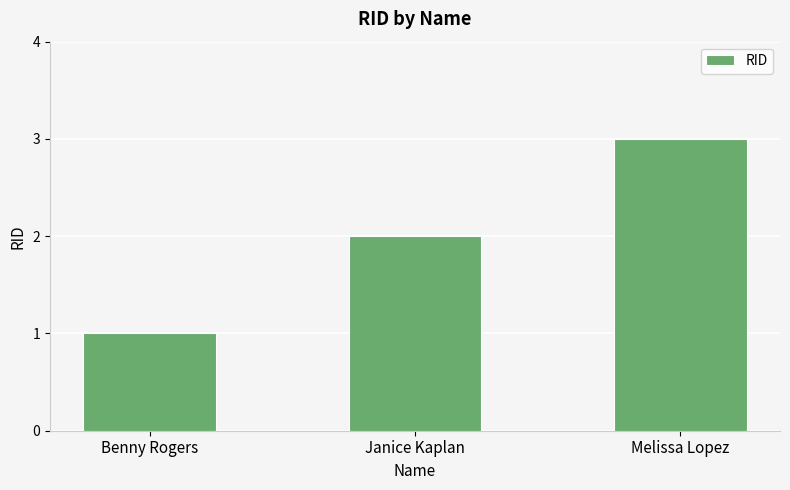

What position from the left is Melissa Lopez?

3